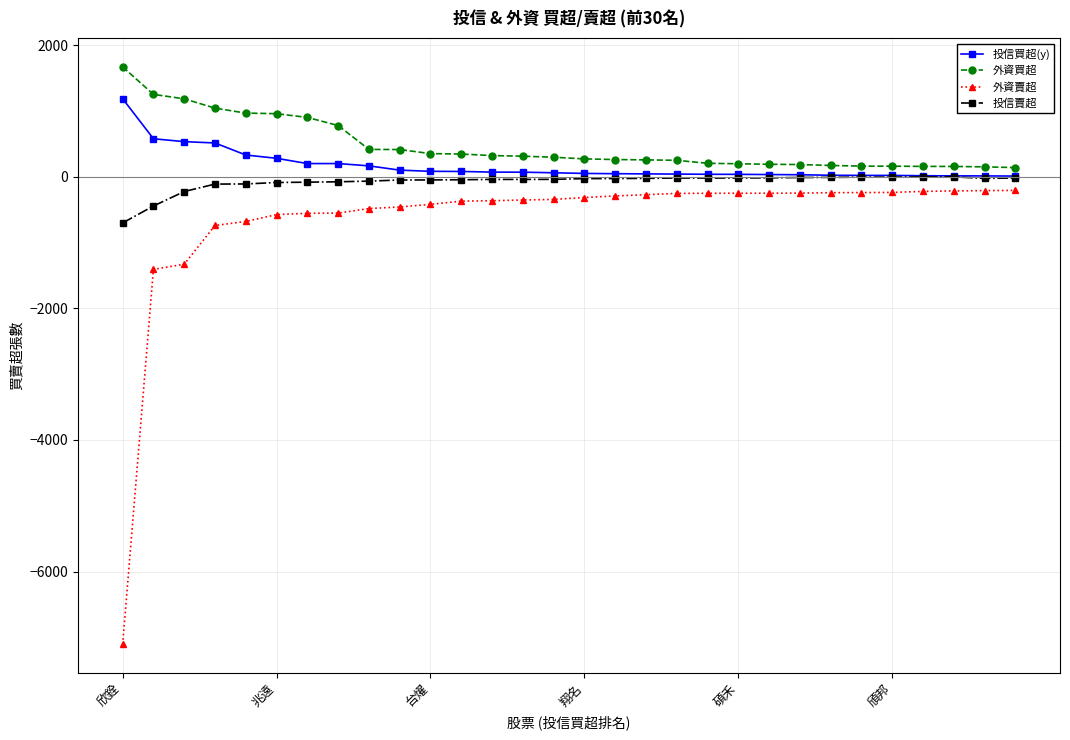

List the series in order of their overall mean, lowest first.

外資賣超, 投信賣超, 投信買超(y), 外資買超